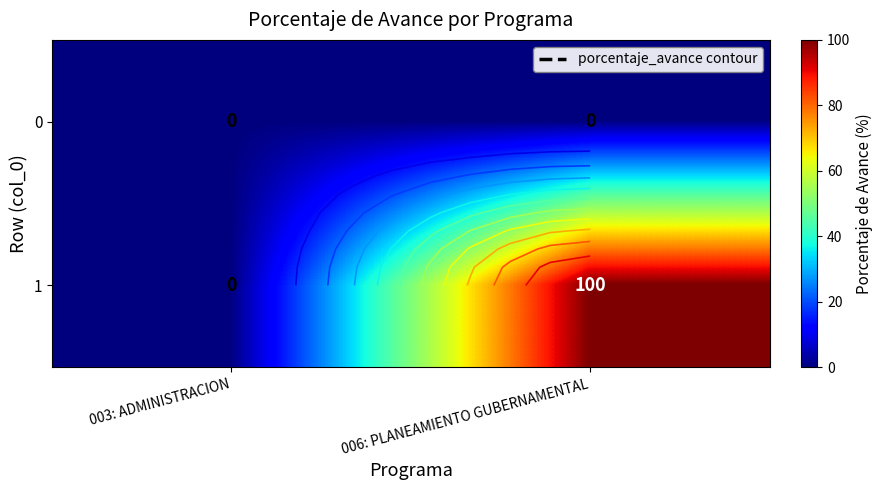

Rank the series by their maximum value, from highest to lowest.

1, 0